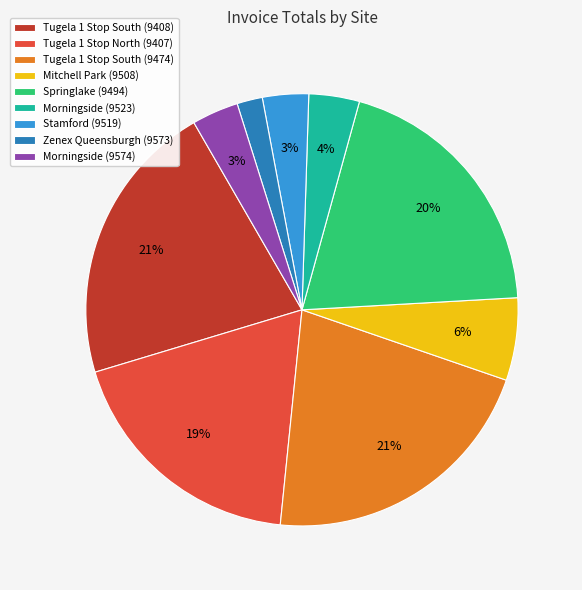

Combined, do Tugela 1 Stop North (9407) and Stamford (9519) account for over 50%?

No